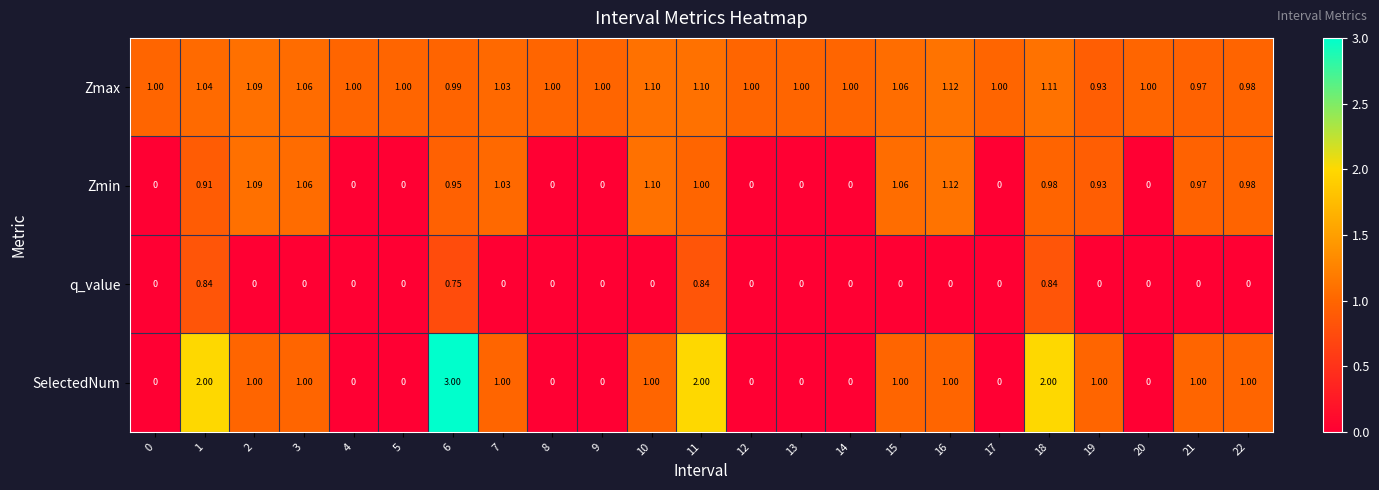

Is the value of q_value at 13 greater than the value of Zmax at 5?

No